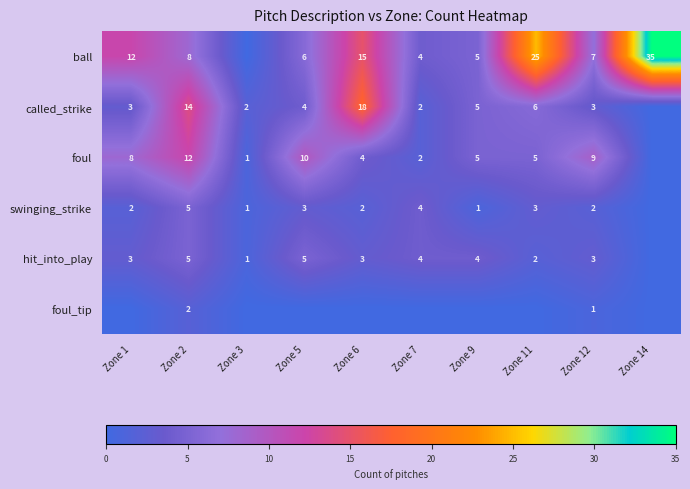

Is the value of ball at Zone 6 greater than the value of hit_into_play at Zone 9?

Yes